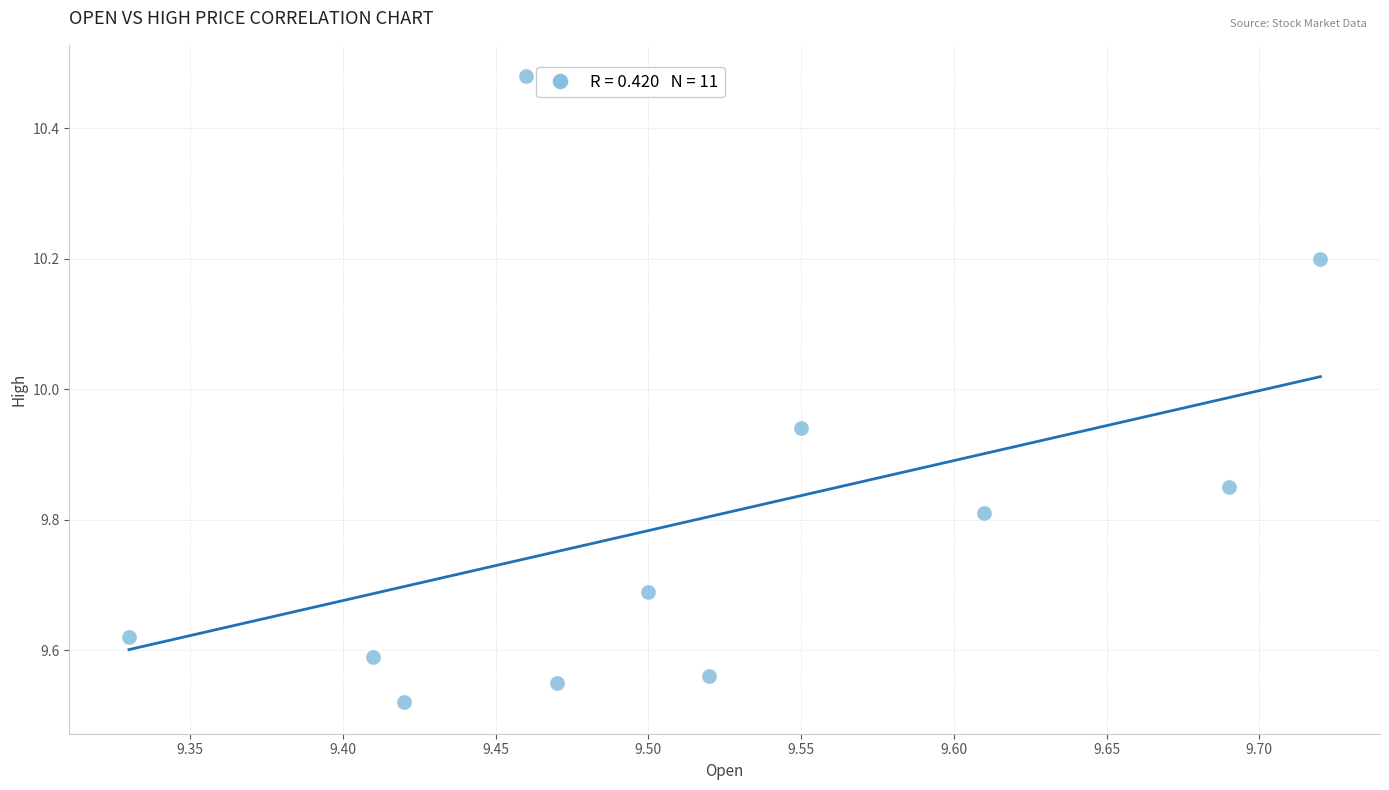

What is the range of Y values (max minus min)?

1.0